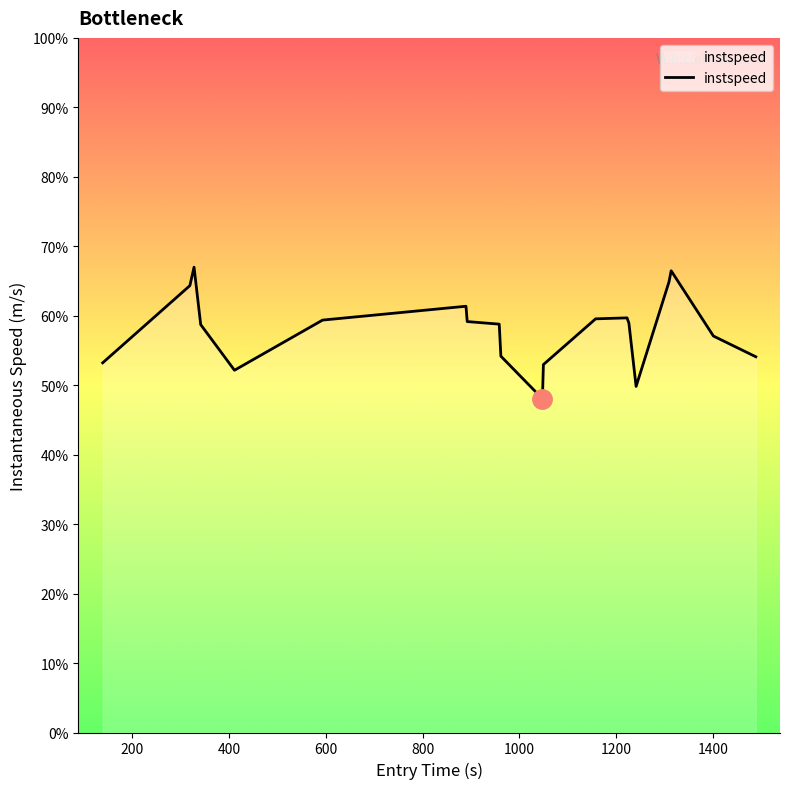

Is this an area chart (filled region under the line)?

Yes